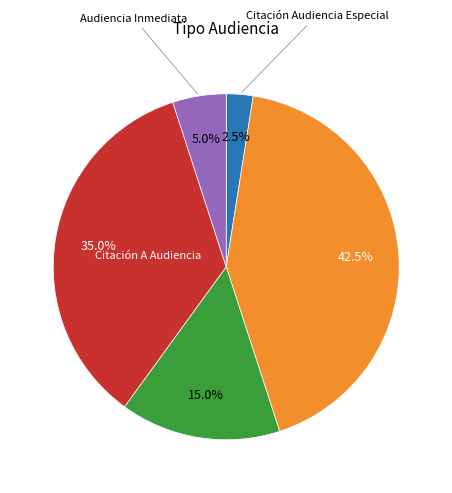

Is there a majority slice in this chart?

No